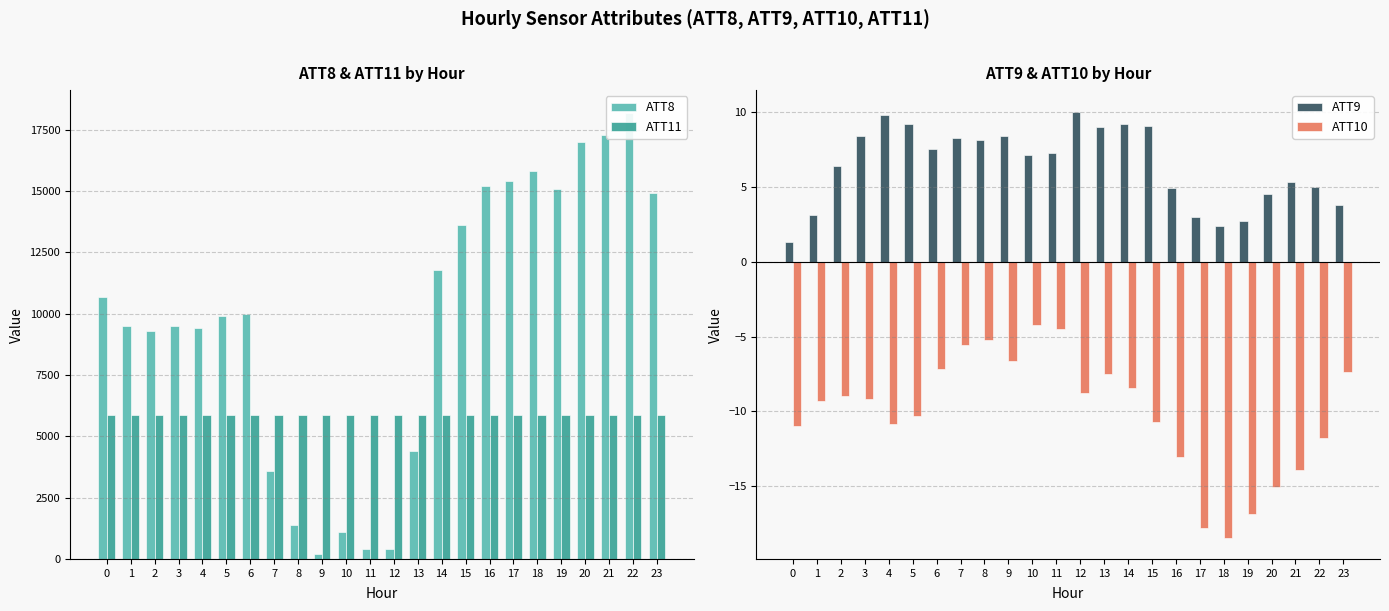

Is the value of ATT9 at 20 greater than the value of ATT10 at 17?

Yes